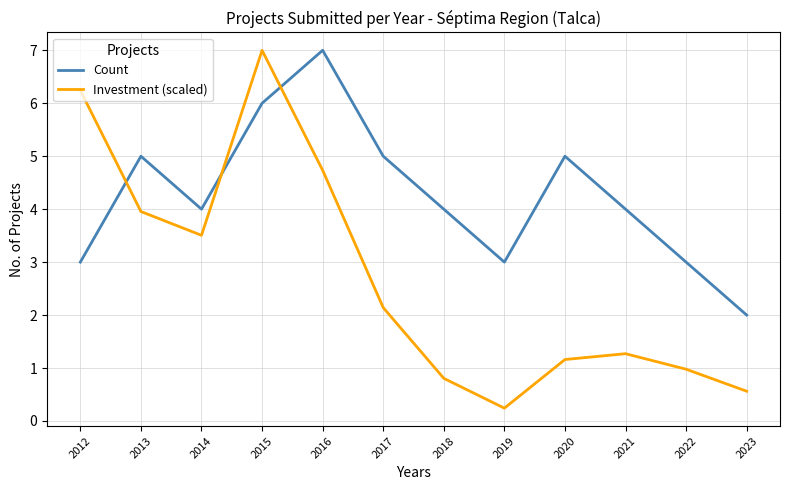

What is the maximum value shown in the chart?

7.0